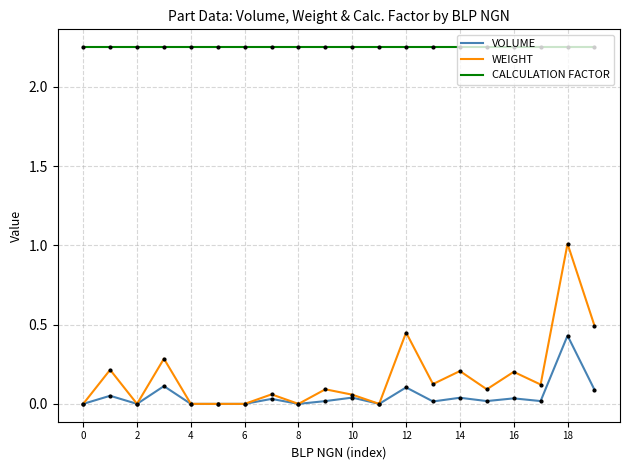

True or false: VOLUME and CALCULATION FACTOR intersect in this chart.

False